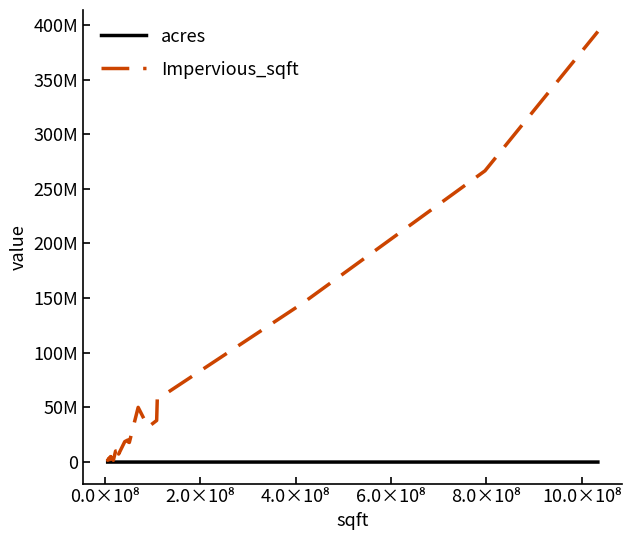

Reading left to right, extract all data points from this chart.

acres: 71.4	136.1	171.9	174.3	217.8	231.6	234.1	249.3	276.9	270.3	280.5	291.5	409.3	516.4	472.2	643.5	449.4	220.8	1103.8	1134.5	1148.5	1603.2	848.3	410.6	159.0	2171.0	1335.5	925.0
Impervious_sqft: 2675408.5	1625421.1	2819719.7	2576687.6	3660210.1	2137233.3	3478720.4	4057289.4	5035430.0	3150624.4	3607941.5	4527052.1	1609838.9	10075179.0	10428891.1	14779080.7	7336519.4	18710988.0	20152081.3	18262208.2	17934581.8	50051478.8	32039217.9	38050077.6	57375195.6	145300487.9	266505068.7	393938764.9